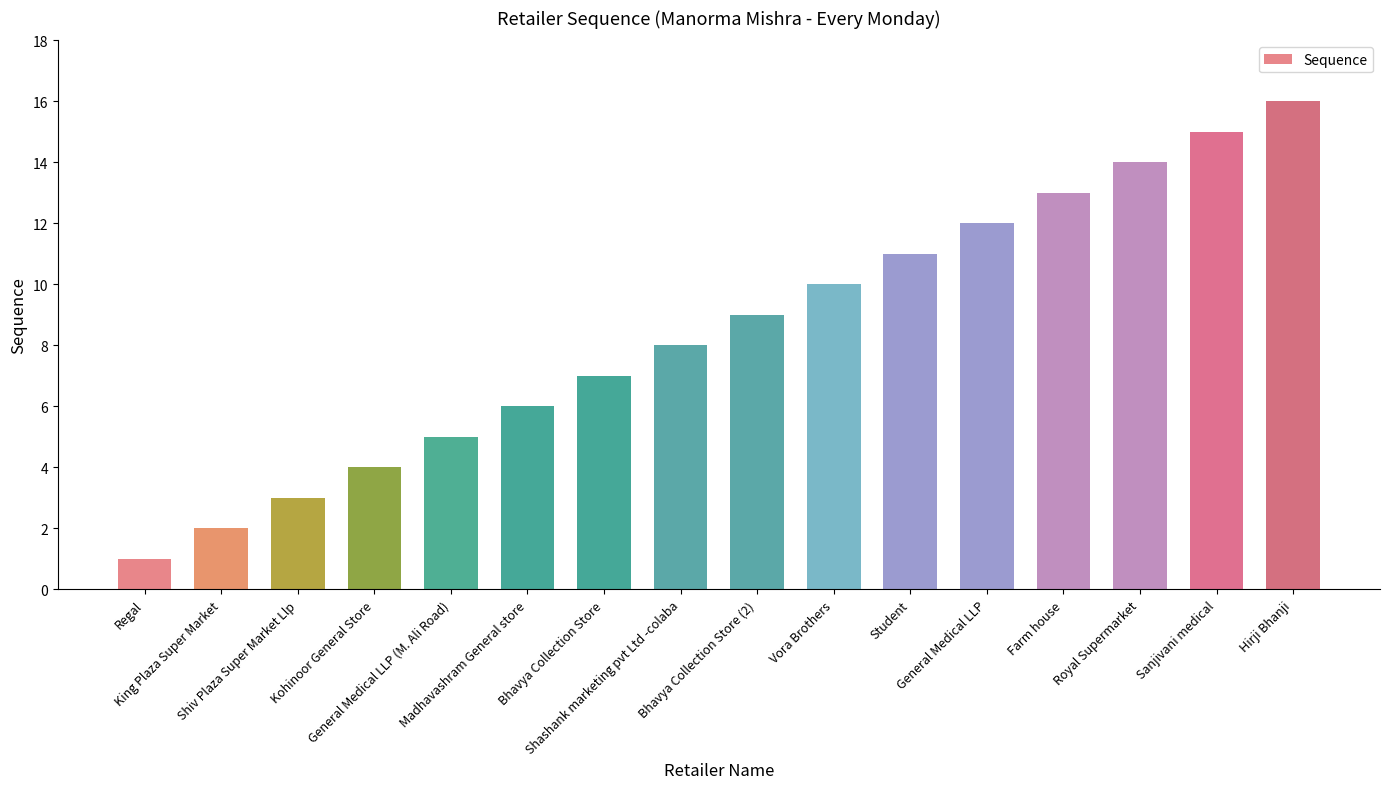

What is the label of the 16th bar from the left?

Hirji Bhanji